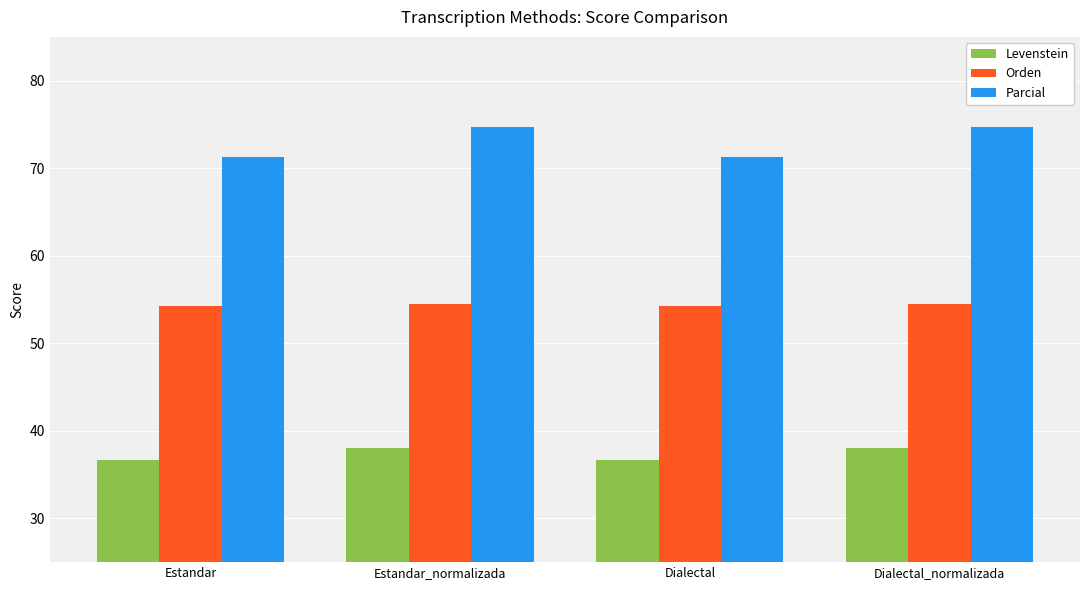

What is the spread (max minus min) of values at Dialectal?

34.6